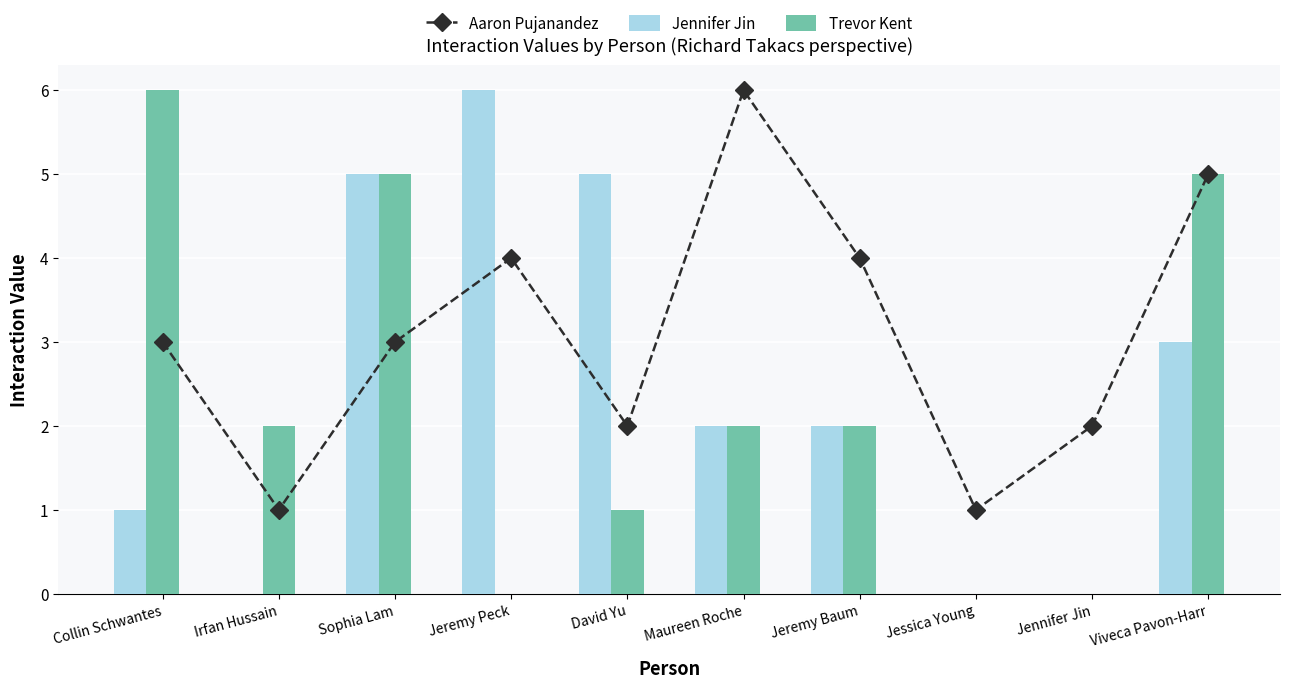

Does the chart contain stacked bars?

No